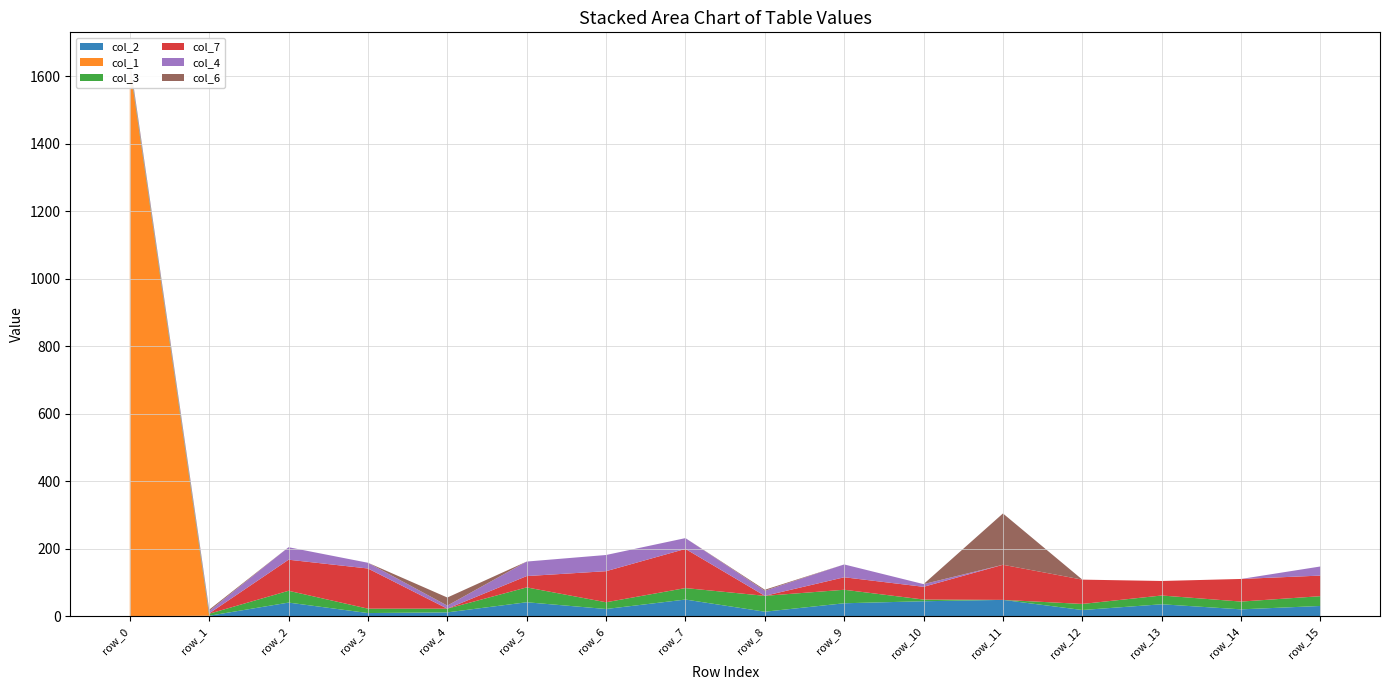

Reading left to right, transcribe all the data shown in this chart.

col_2: row_0=1.0	row_1=2.0	row_2=41.0	row_3=10.0	row_4=12.0	row_5=42.0	row_6=22.0	row_7=50.0	row_8=14.0	row_9=39.0	row_10=45.0	row_11=49.0	row_12=19.0	row_13=36.0	row_14=21.0	row_15=31.0
col_1: row_0=1628.9	row_1=0.0	row_2=0.0	row_3=0.0	row_4=0.0	row_5=0.0	row_6=0.0	row_7=0.0	row_8=0.0	row_9=0.0	row_10=0.0	row_11=0.0	row_12=0.0	row_13=0.0	row_14=0.0	row_15=0.0
col_3: row_0=6.0	row_1=6.0	row_2=35.0	row_3=13.0	row_4=11.0	row_5=44.0	row_6=20.0	row_7=34.0	row_8=47.0	row_9=40.0	row_10=5.0	row_11=0.0	row_12=18.0	row_13=26.0	row_14=23.0	row_15=29.0
col_7: row_0=1.0	row_1=1.0	row_2=92.0	row_3=119.0	row_4=0.0	row_5=33.5	row_6=92.0	row_7=116.0	row_8=0.0	row_9=37.0	row_10=37.7	row_11=104.0	row_12=72.0	row_13=43.0	row_14=67.0	row_15=61.0
col_4: row_0=7.0	row_1=7.0	row_2=37.0	row_3=17.0	row_4=9.0	row_5=43.0	row_6=48.0	row_7=32.0	row_8=15.0	row_9=38.0	row_10=8.0	row_11=0.0	row_12=0.0	row_13=0.0	row_14=0.0	row_15=27.0
col_6: row_0=4.0	row_1=4.0	row_2=0.0	row_3=0.0	row_4=24.0	row_5=0.0	row_6=0.0	row_7=0.0	row_8=3.0	row_9=0.0	row_10=0.0	row_11=152.1	row_12=0.0	row_13=0.0	row_14=0.0	row_15=0.0